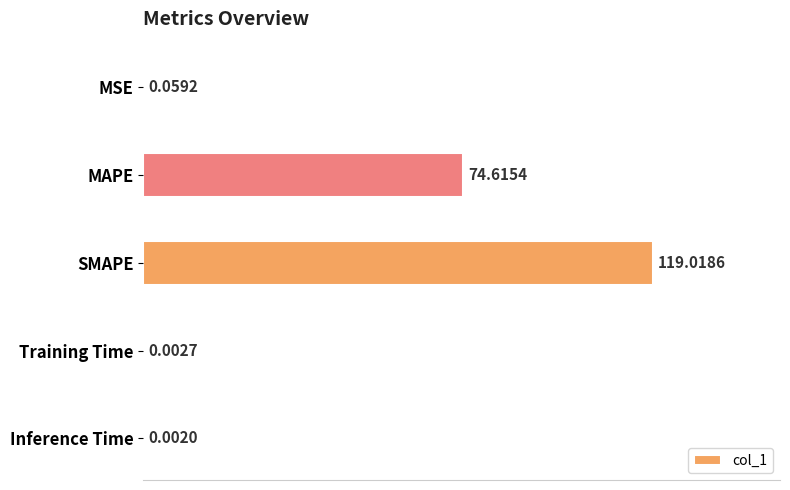

What is the sum of all values?

193.7